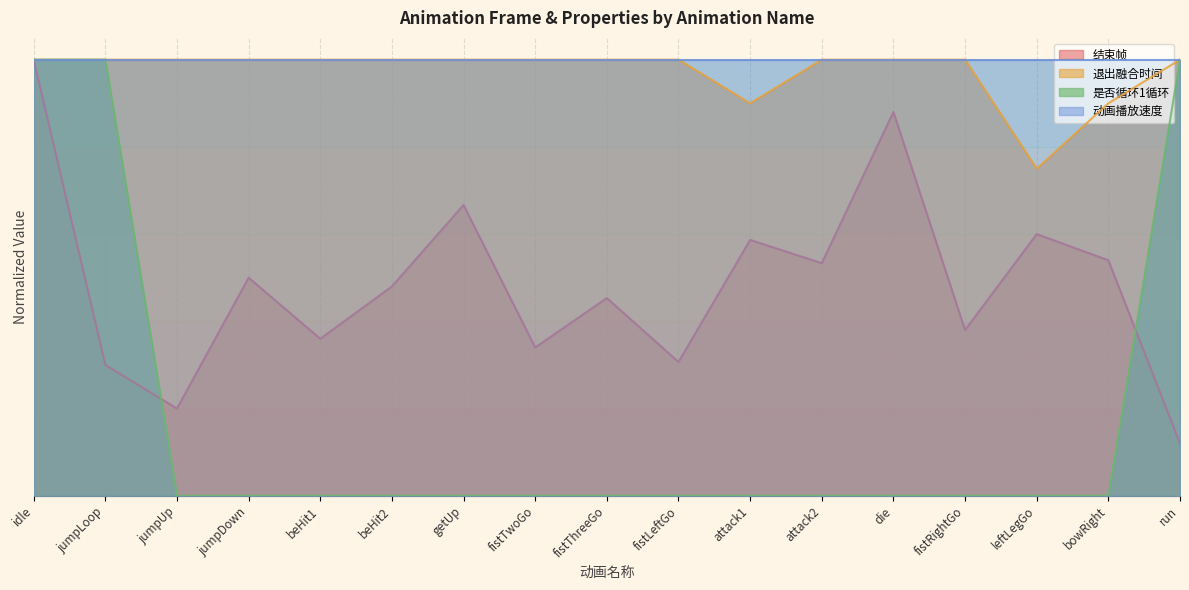

What is the highest value of the 结束帧 series?

1.0